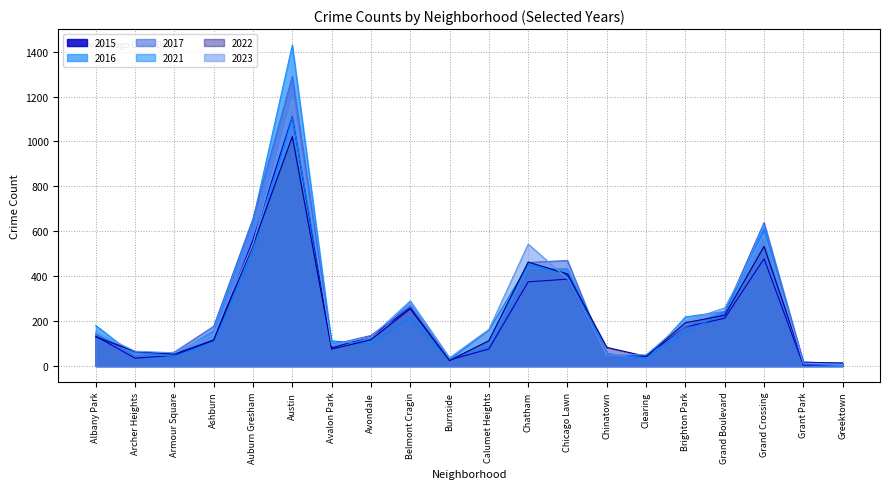

Which label corresponds to the largest value in the chart?

Austin